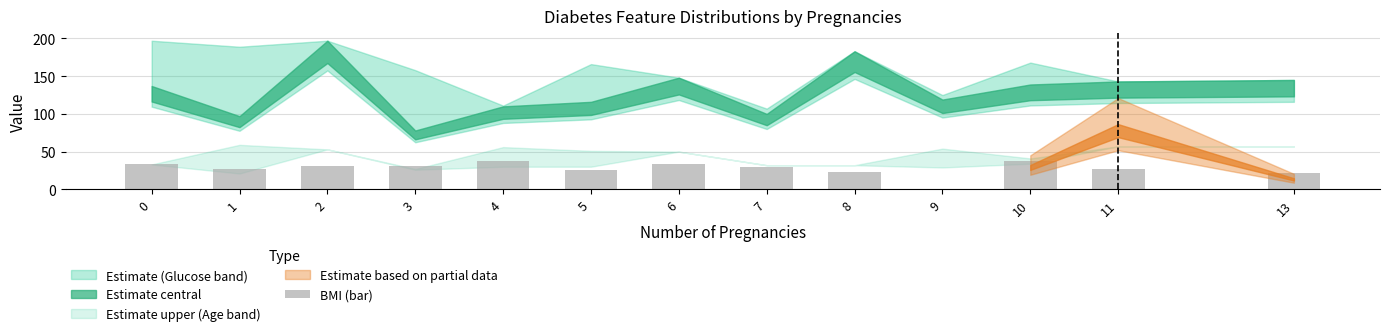

The value at 13 is 8.4. True or false?

False